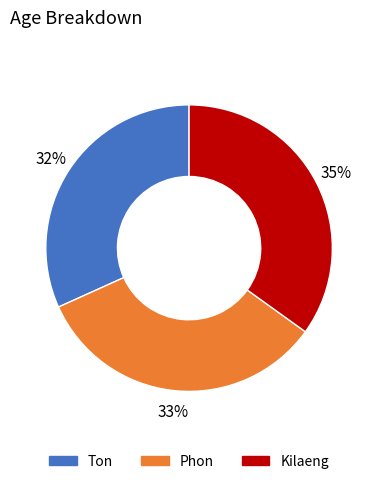

To the nearest percent, what is the combined percentage of Phon and Ton?

65%